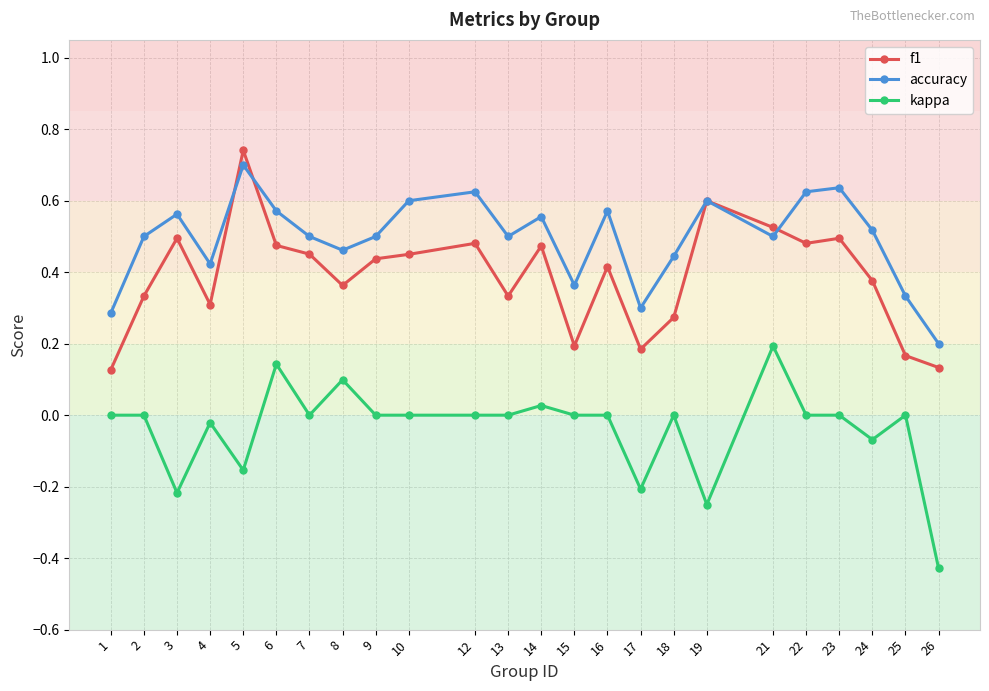

Which series has the largest total across all categories?

accuracy